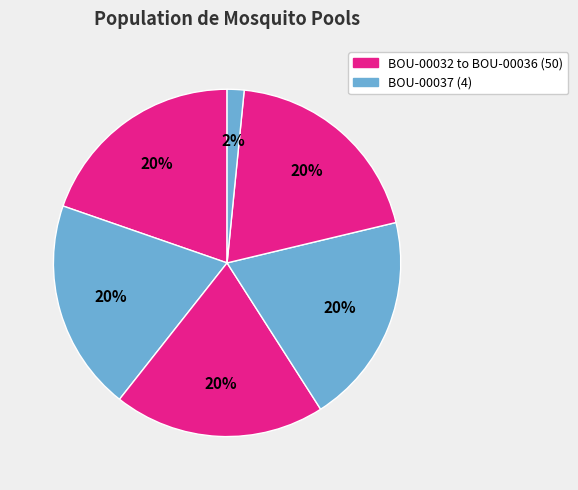

How many slices are in this pie chart?

6